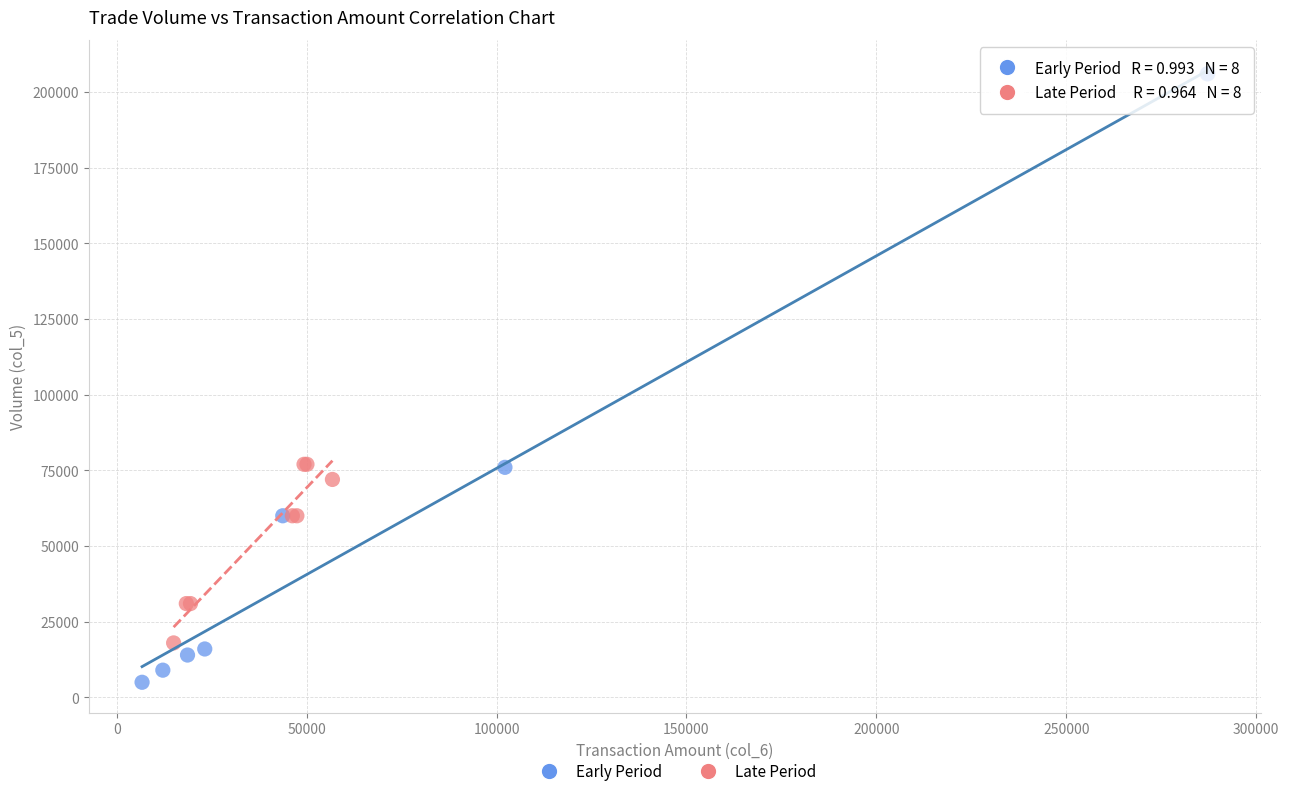

Which series reaches the maximum Y coordinate?

Early Period